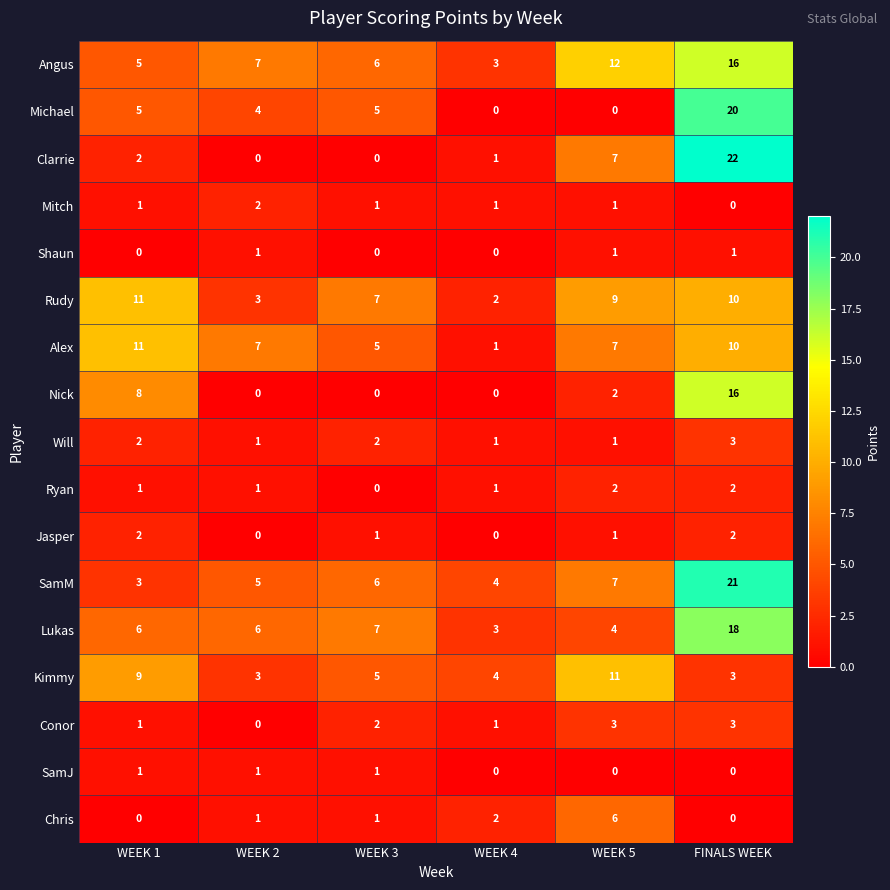

How many data points does each series have?

6